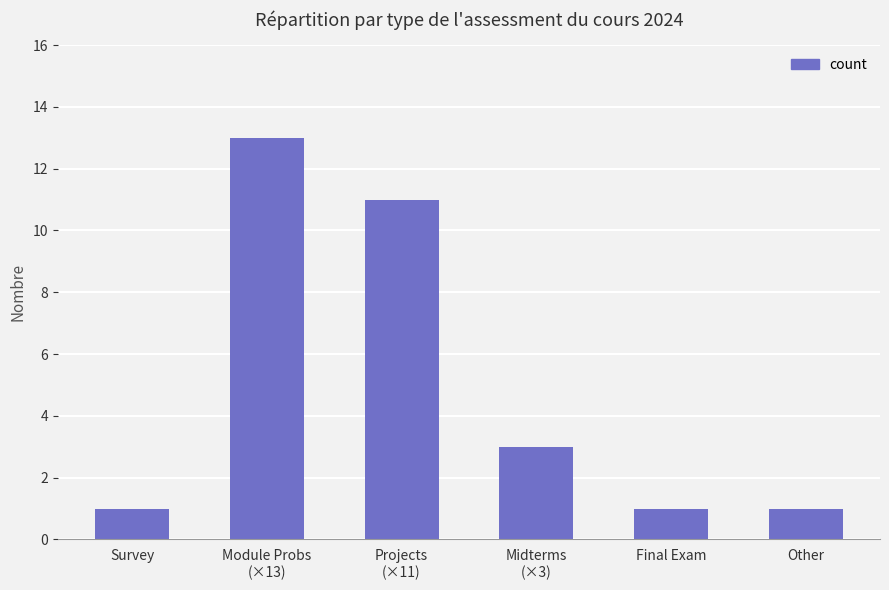

What is the difference between the maximum and minimum values?

12